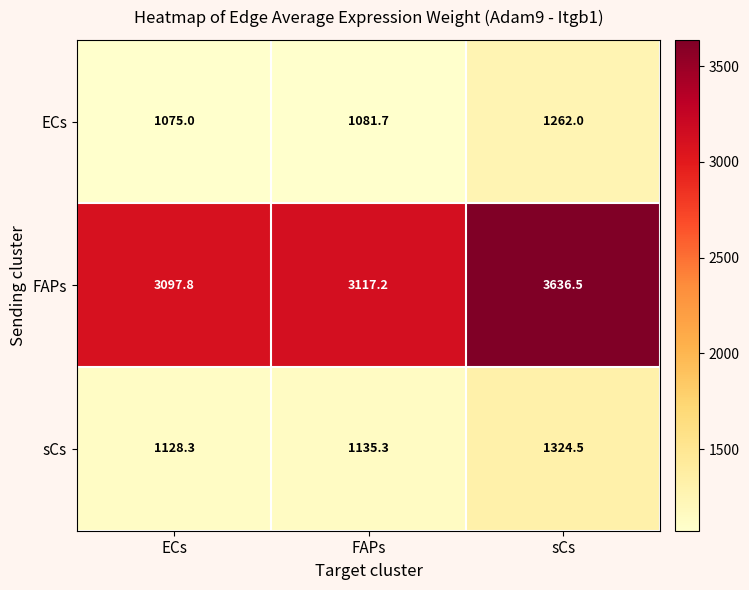

List the series in order of their peak value, lowest first.

ECs, sCs, FAPs